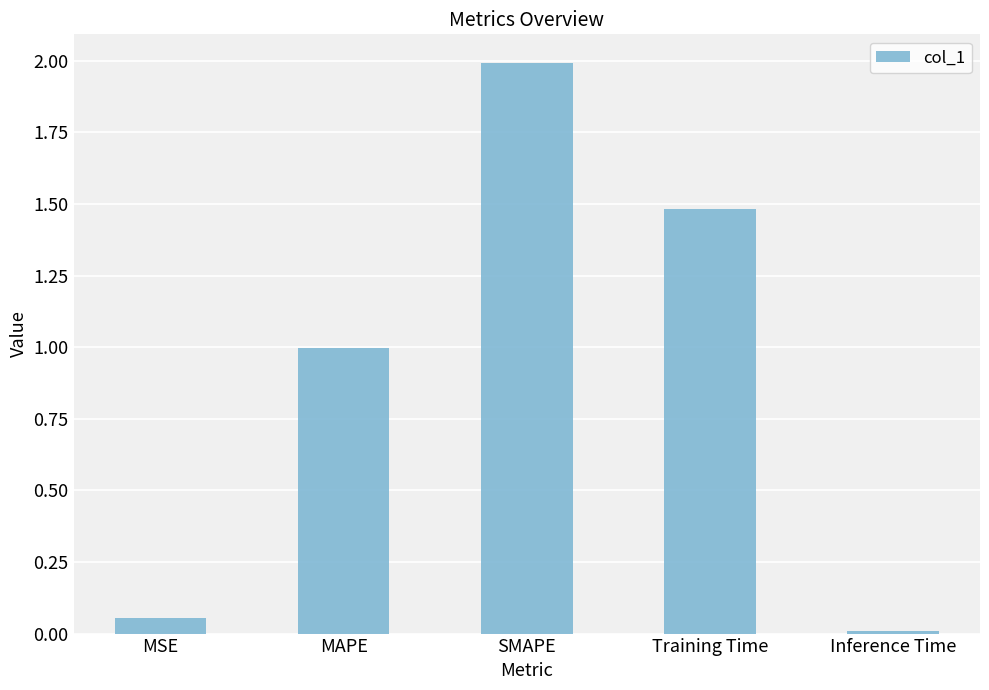

At which category does the chart reach its peak across all series?

SMAPE